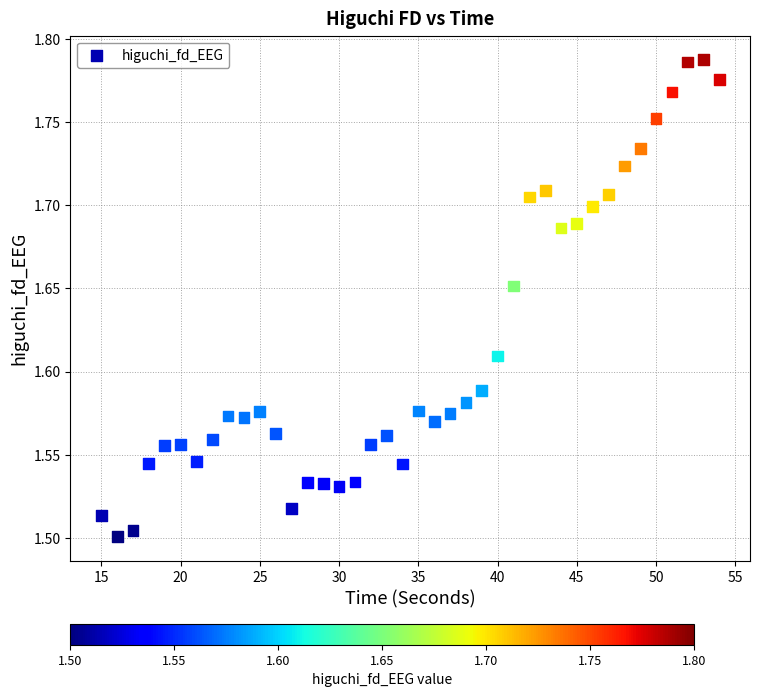

What is the range of X values (max minus min)?

39.0